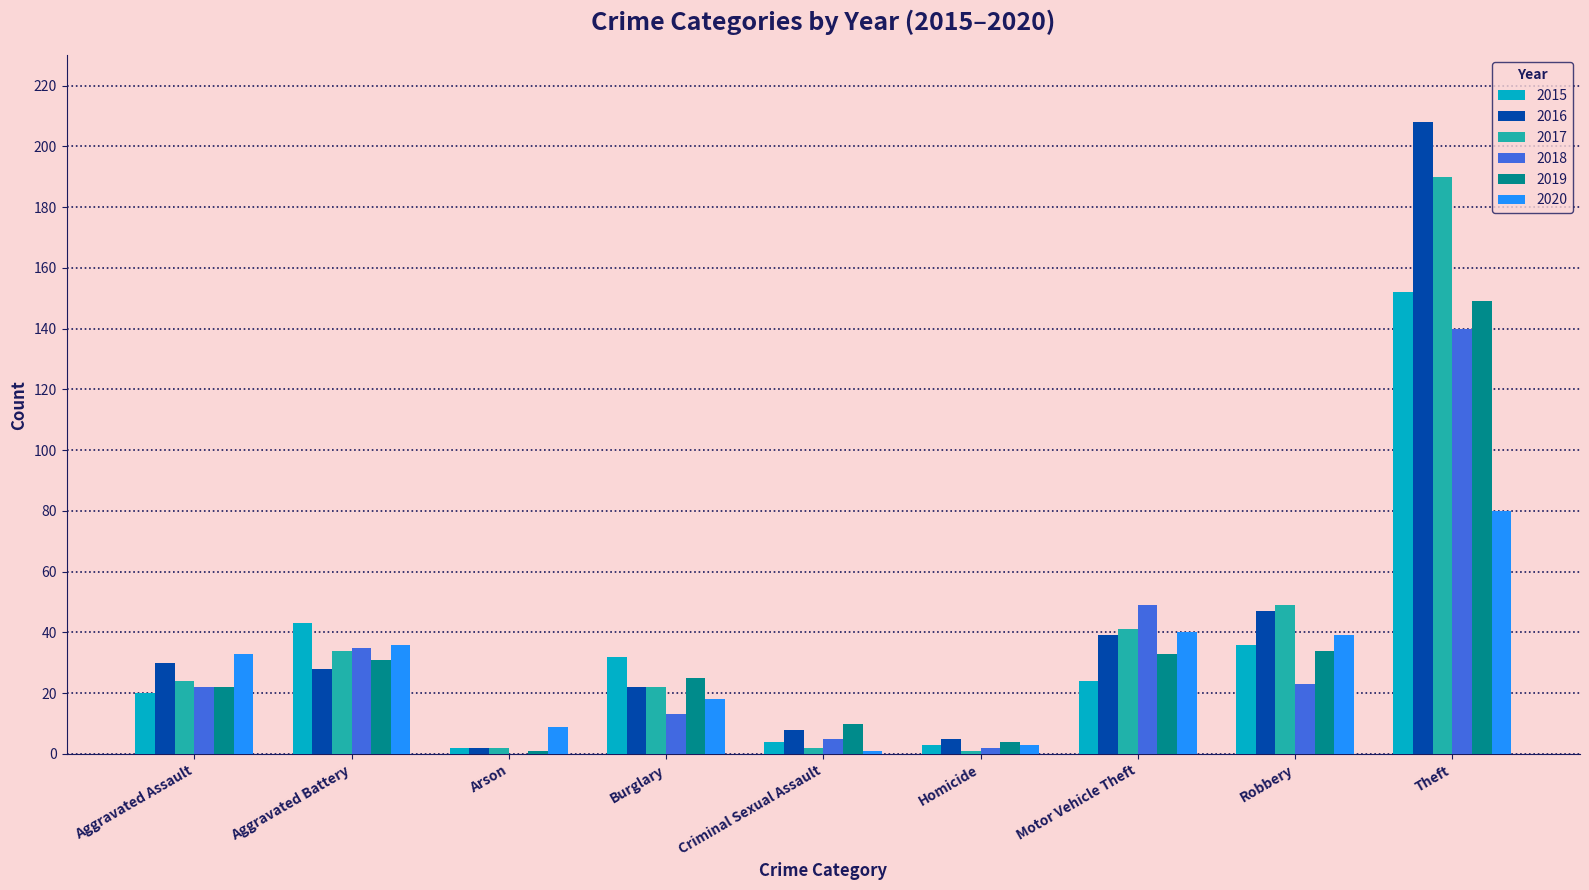

What is the sum of the 2019 values at Criminal Sexual Assault and Aggravated Assault?

32